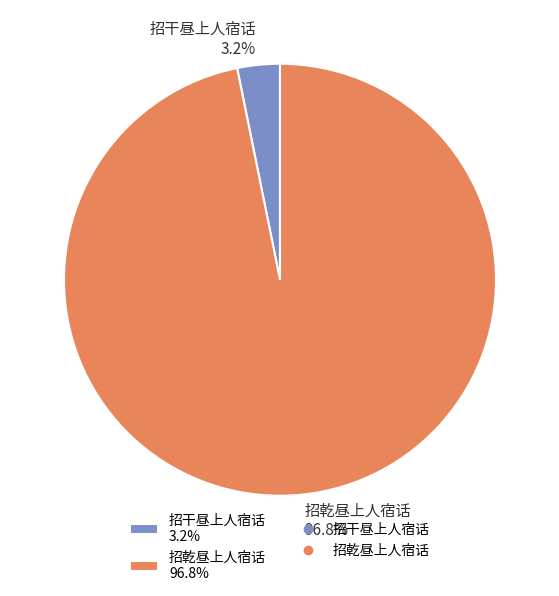

How much of the chart is everything except 招干昼上人宿话?

96.8%